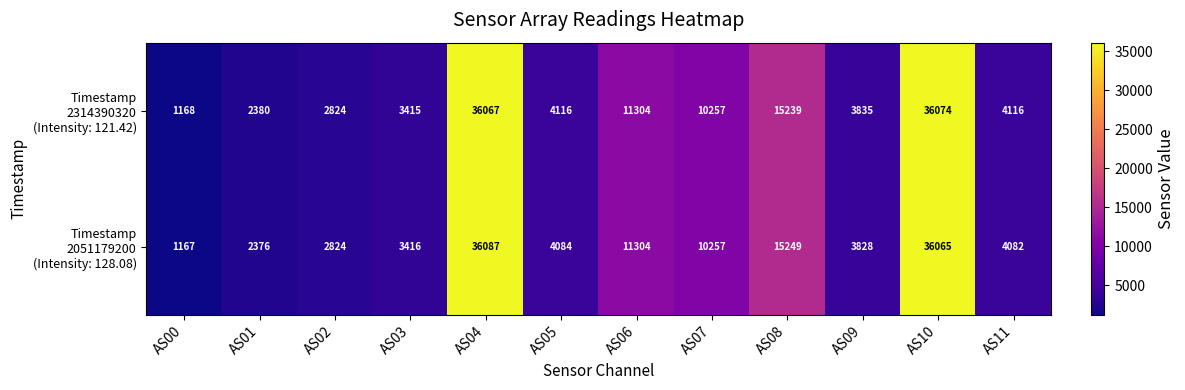

What is the smallest value displayed?

1167